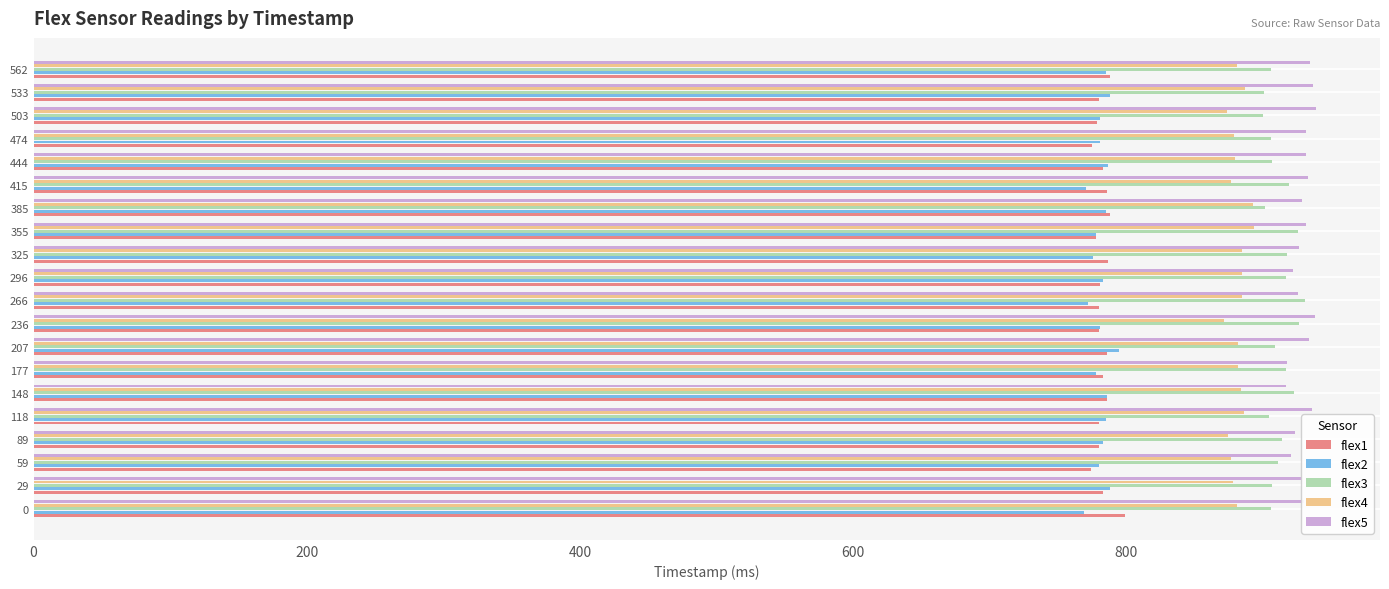

What is the minimum value for flex4?

872